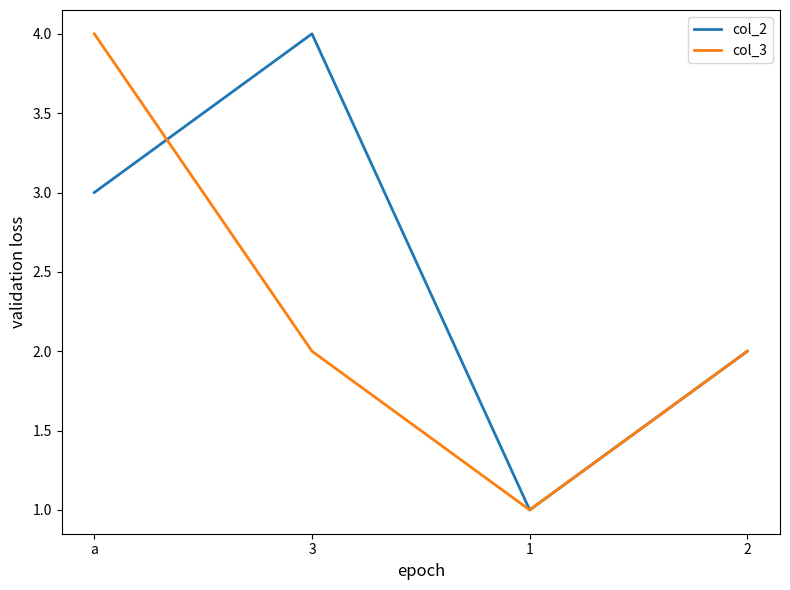

How many interior local valleys does the col_2 series have?

1